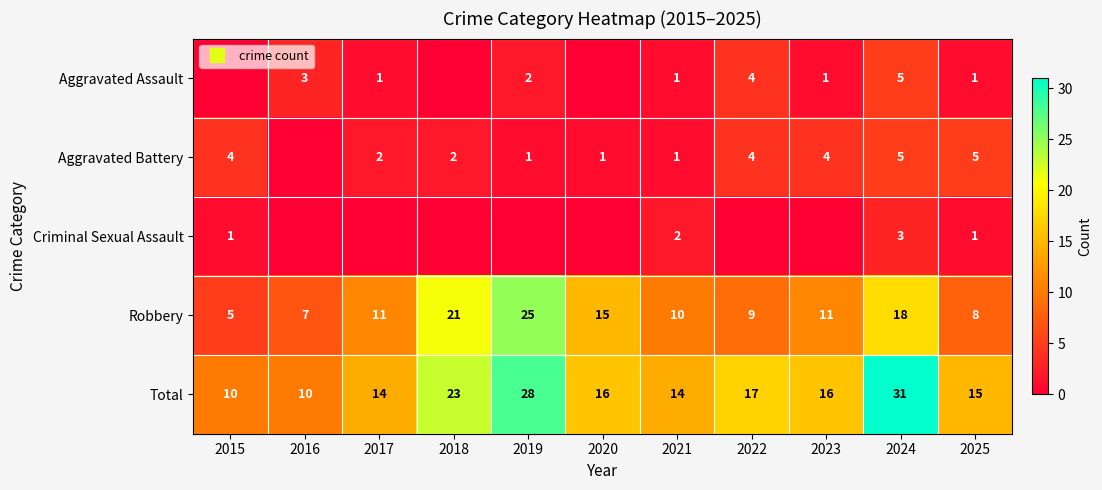

What is the total value across all series at 2016?

20